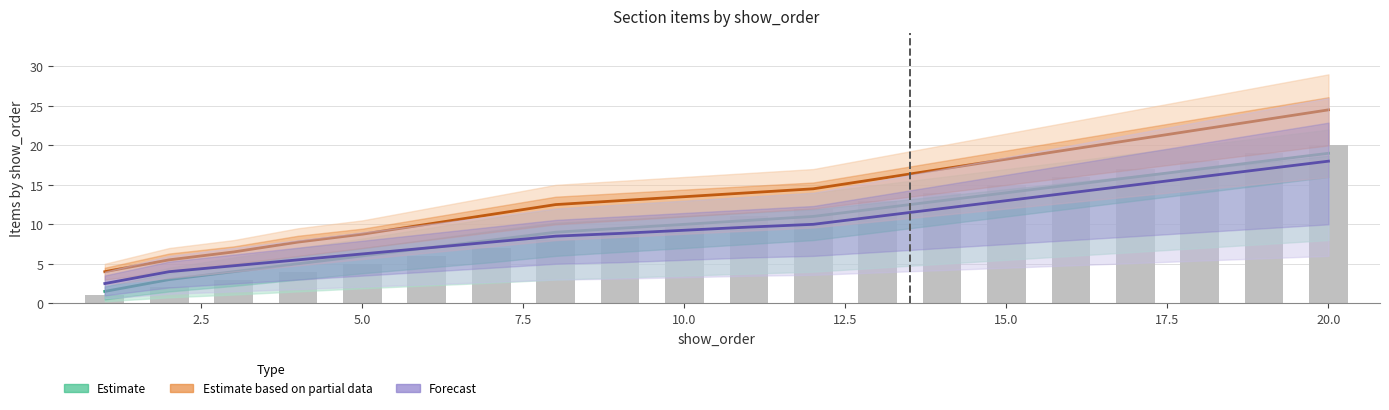

Is the value of id (bar) at 12 greater than the value of Estimate based on partial data (line) at 10?

No